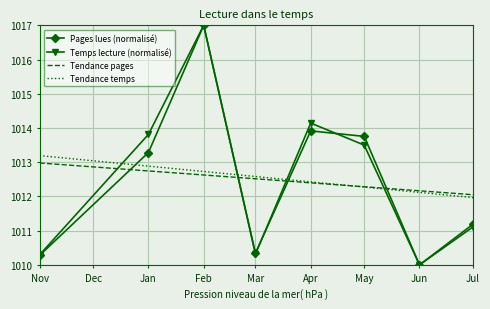

Read the Tendance pages value at Jan.

1012.7